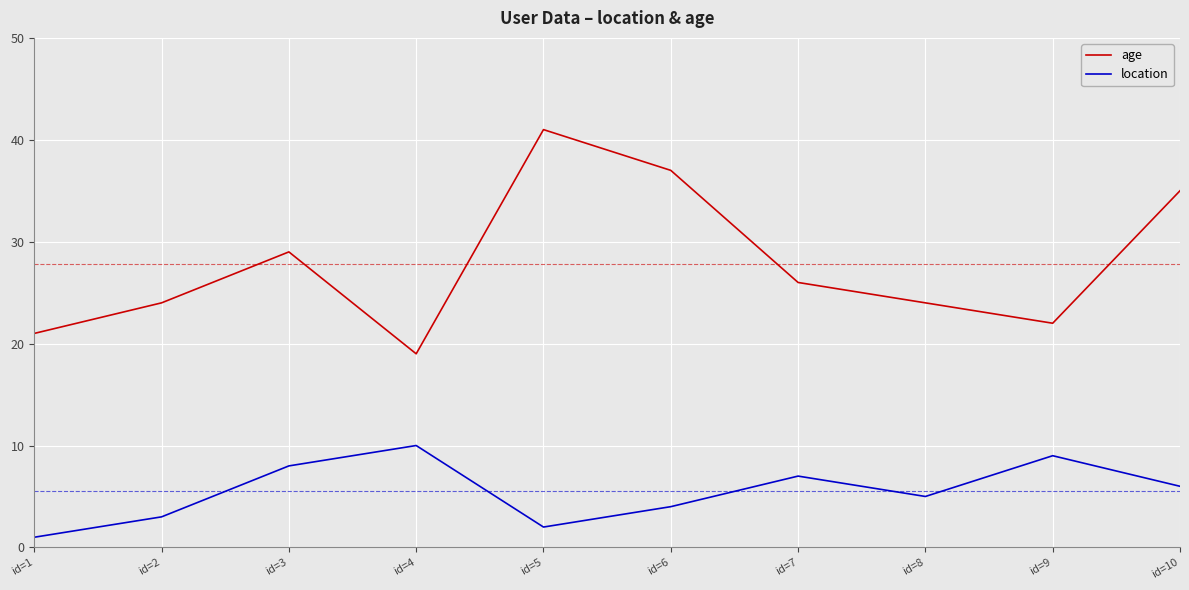

Rank the series by their maximum value, from highest to lowest.

age, location